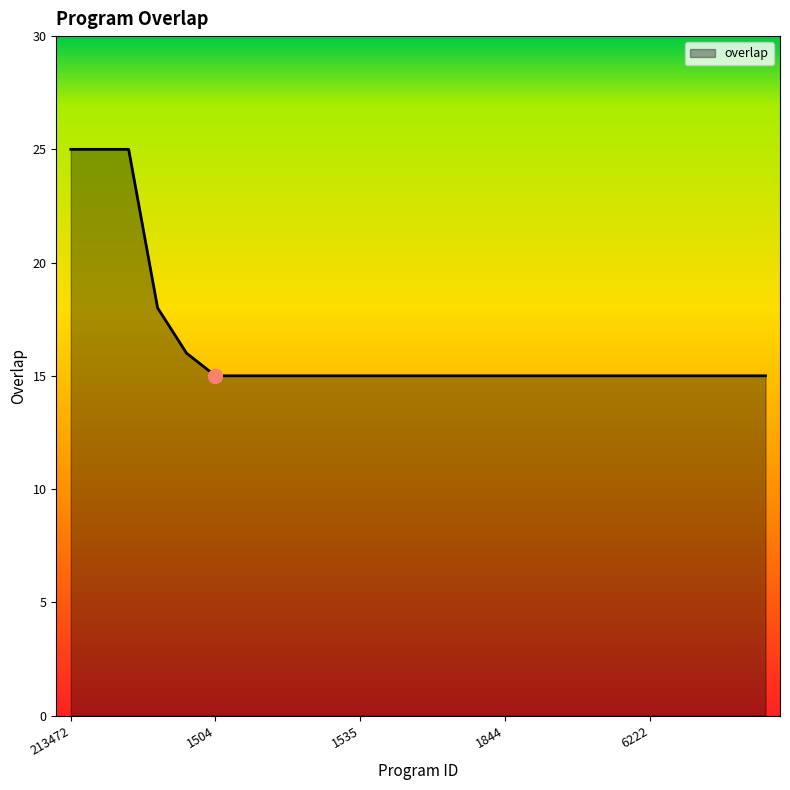

What is the difference between the maximum and minimum values?

10